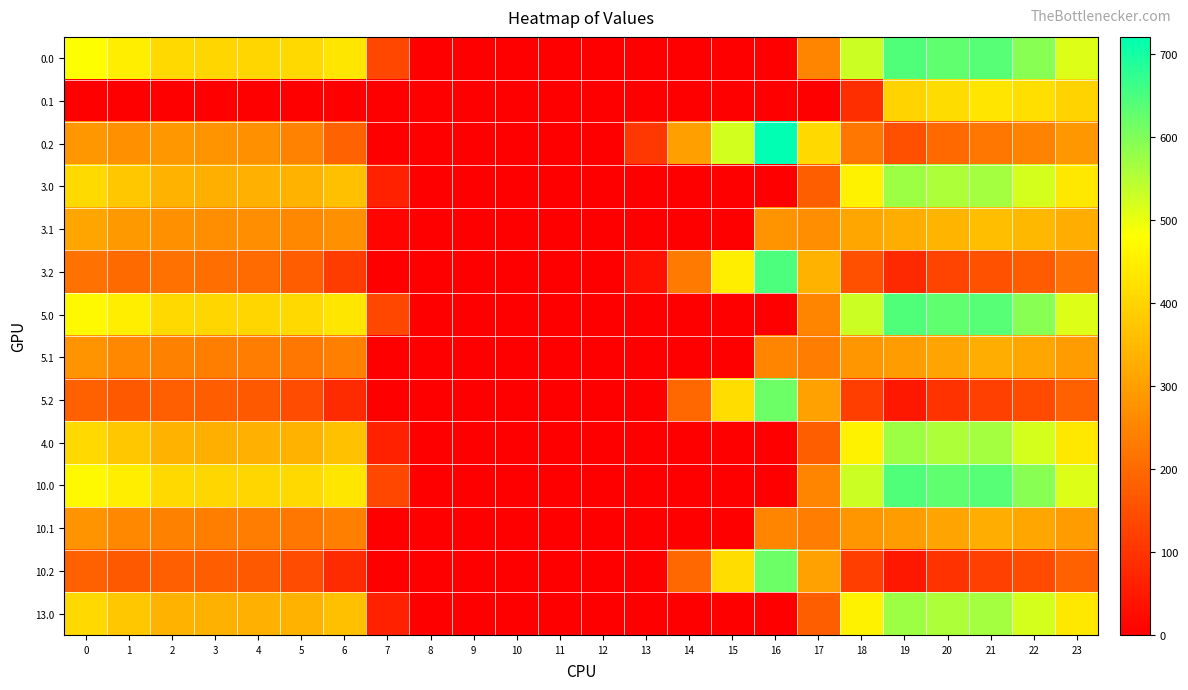

How many data points does each series have?

24